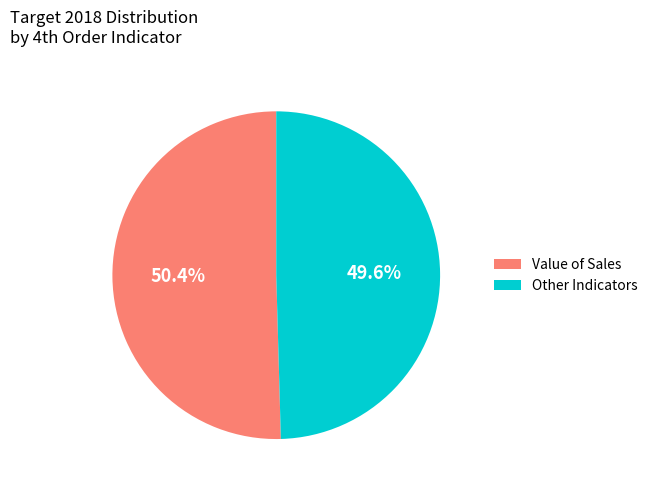

Rank the categories by value from lowest to highest.

Other Indicators, Value of Sales